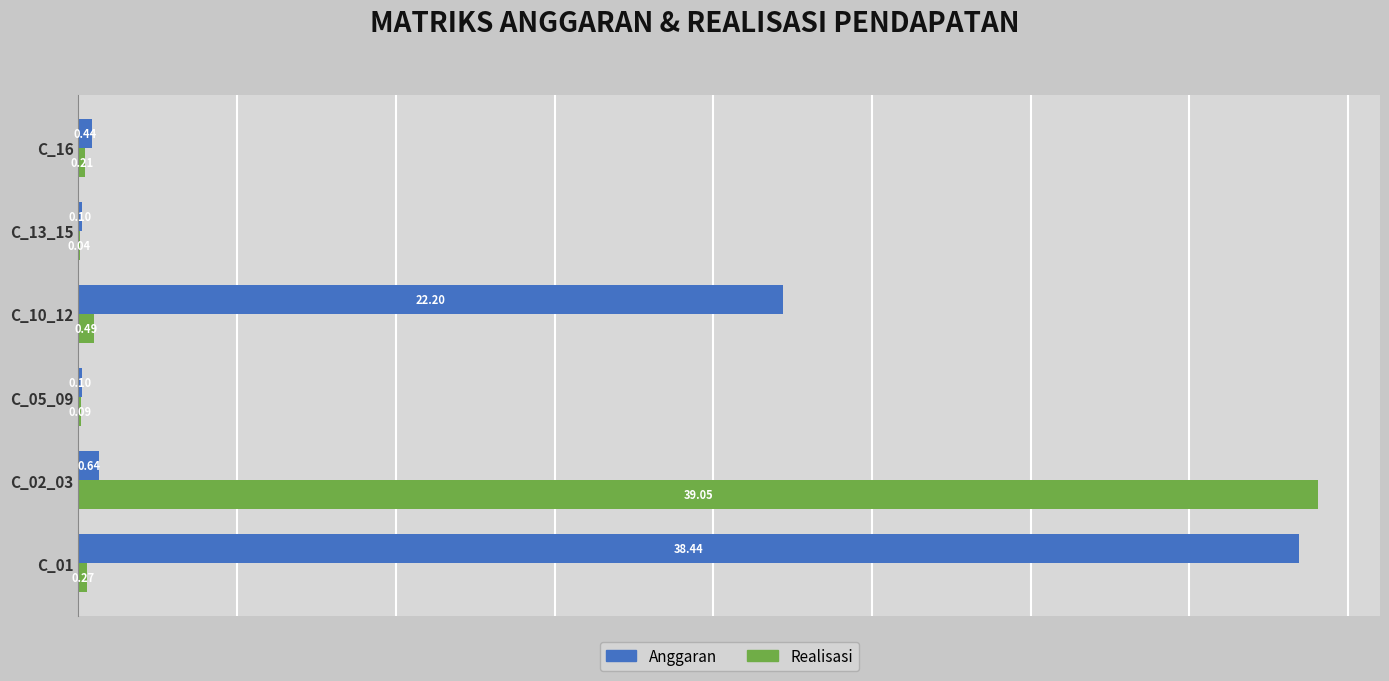

Which series changed the most between C_01 and C_16?

Anggaran